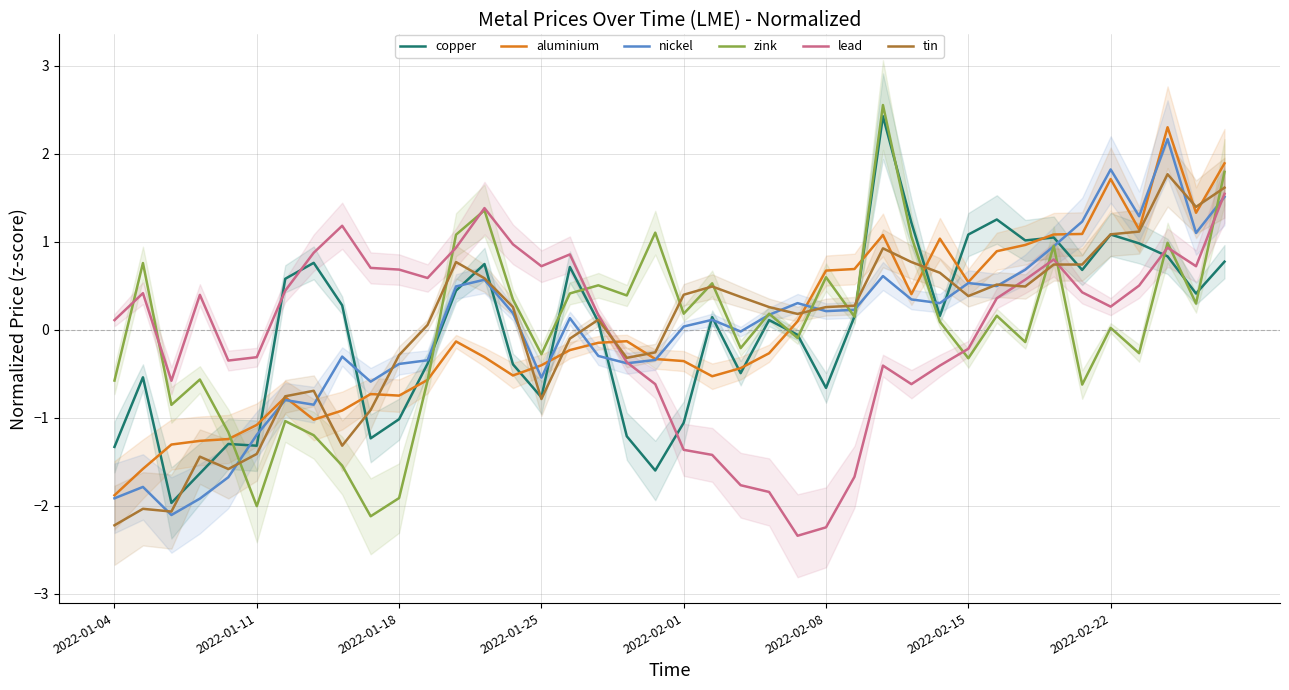

What is the maximum value for copper?

2.4